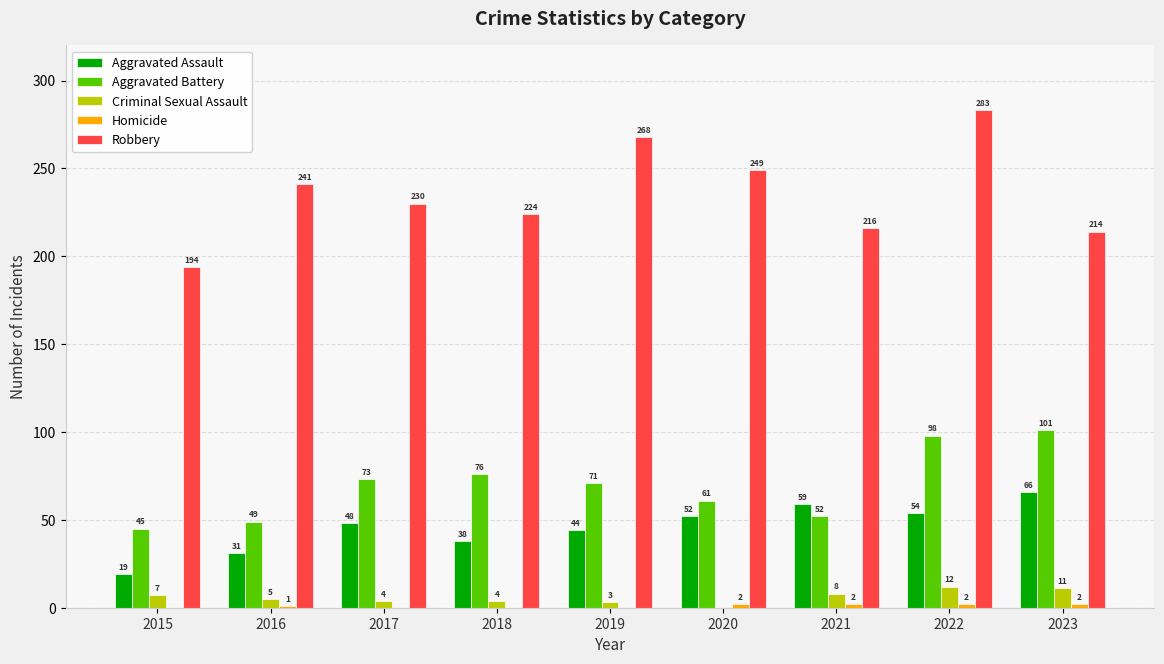

At which category is the sum across all series the highest?

2022